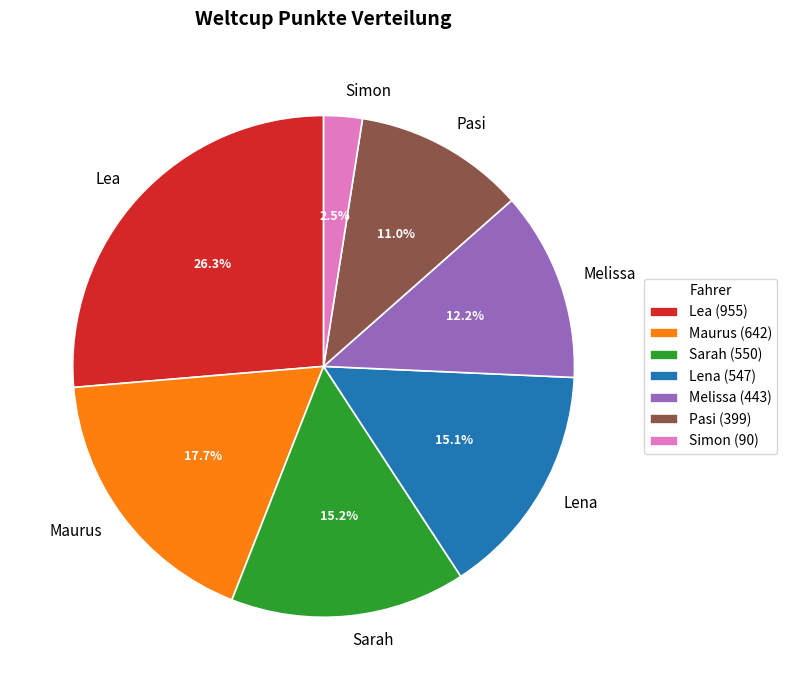

To the nearest percent, what is the difference between the largest and smallest slice percentages?

24%